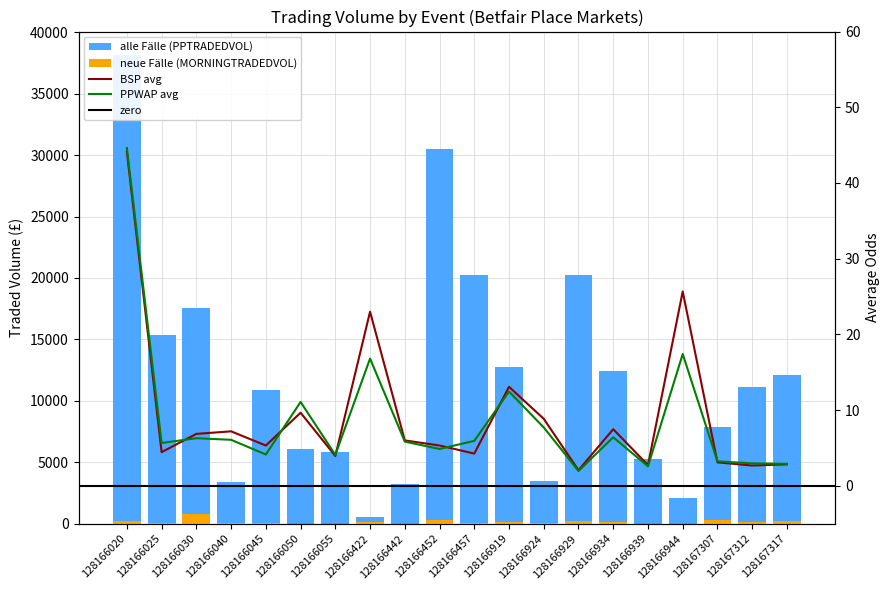

Which has a higher value, 128167312 or 128166452?

128166452